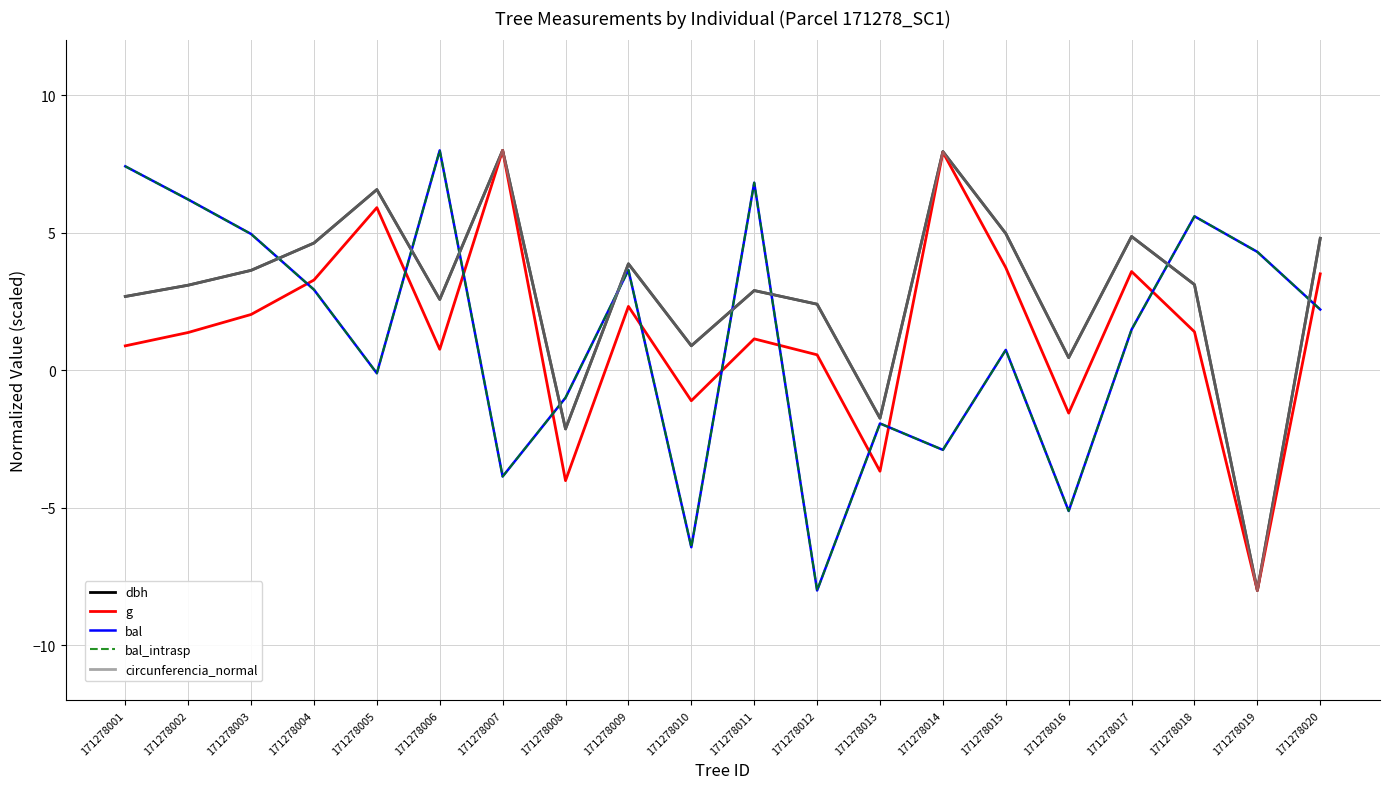

At how many categories does at least one series exceed 0?

18